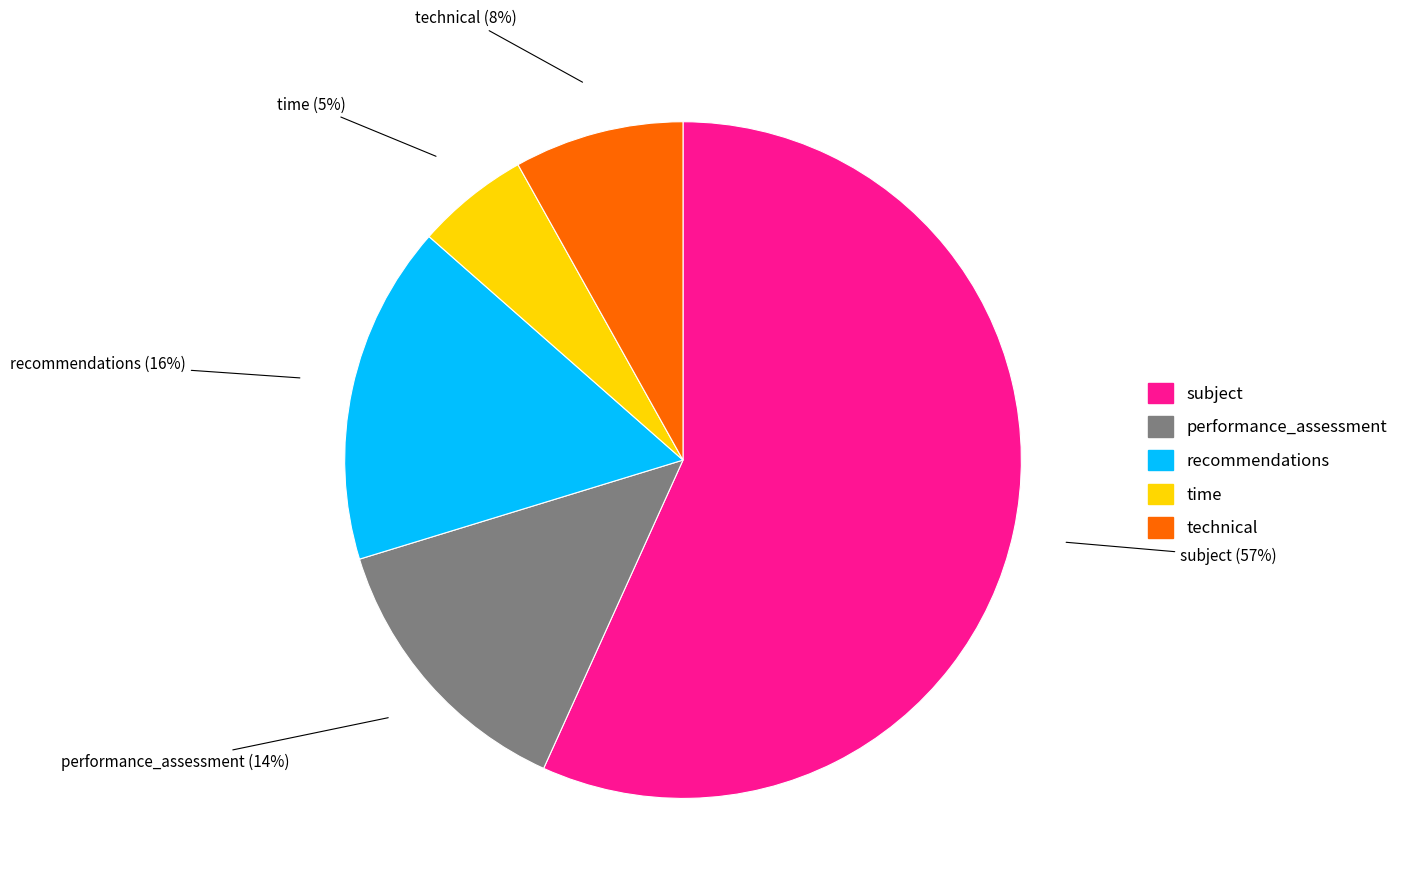

To the nearest percent, what is the difference between the time and technical slice percentages?

3%